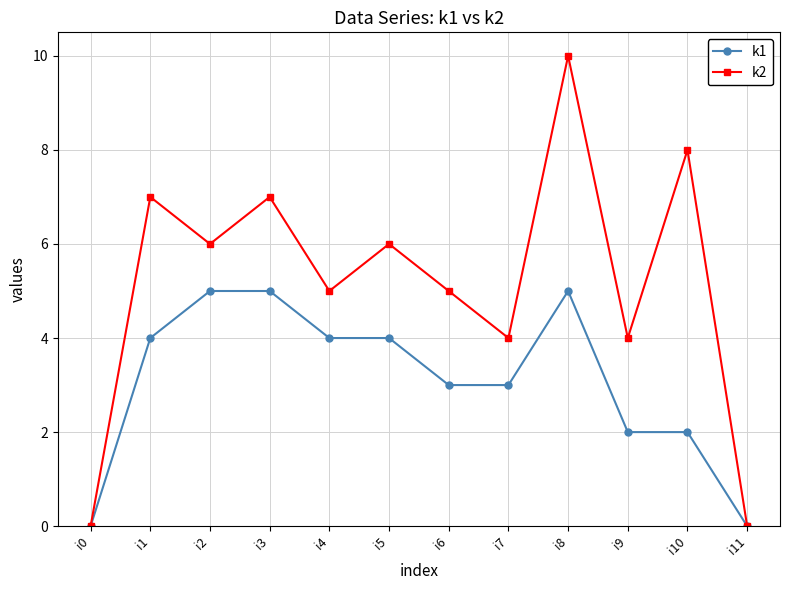

What value does the k2 series have at i2, to the nearest 5?

5